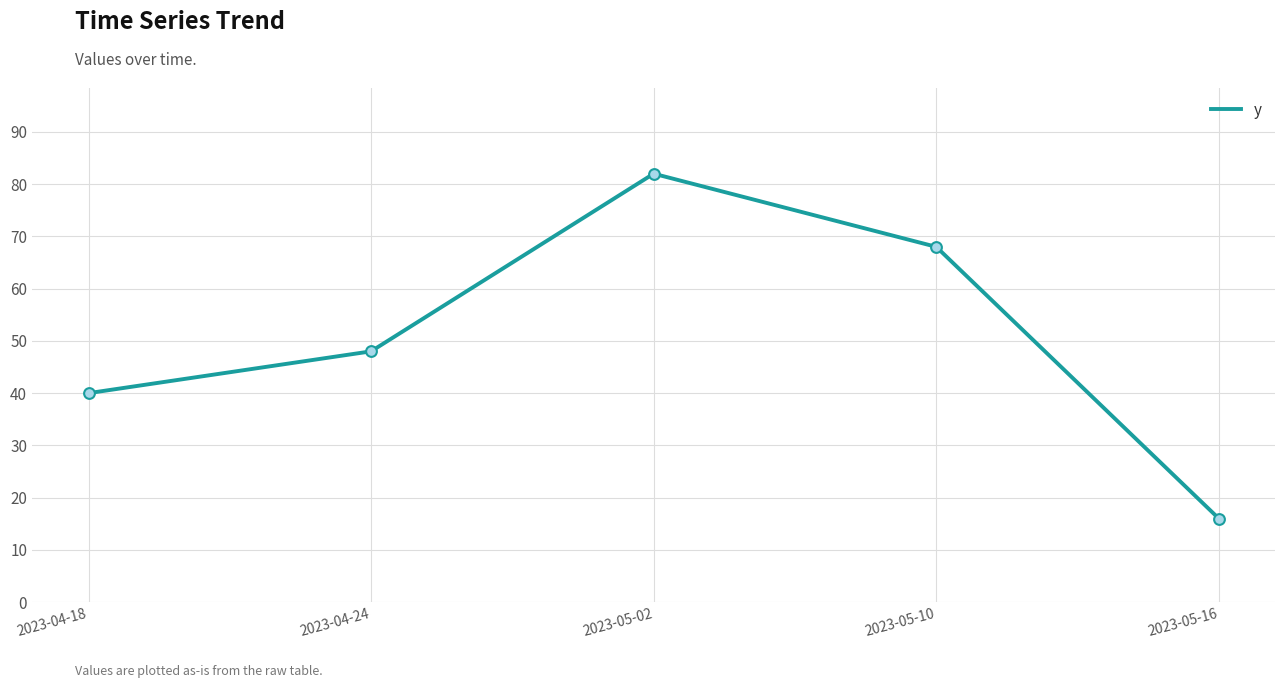

What is the change in value from 2023-04-18 to 2023-05-10?

+28